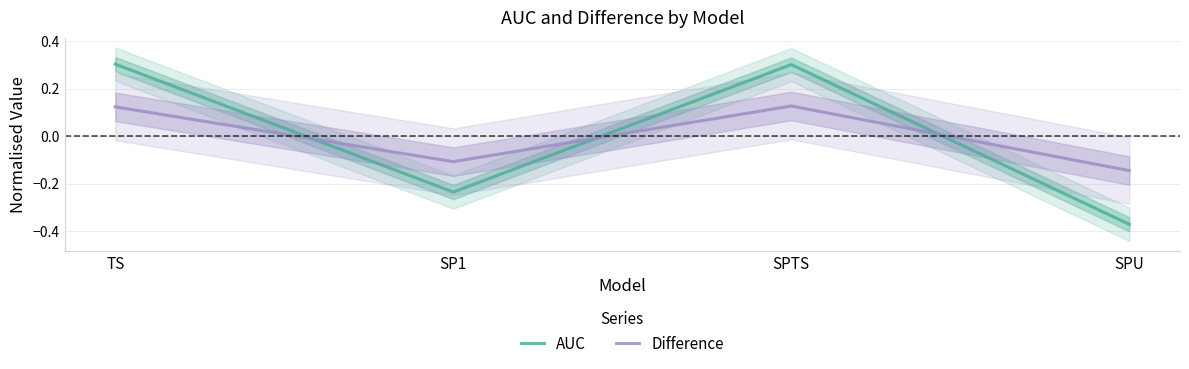

What position from the right is TS?

4